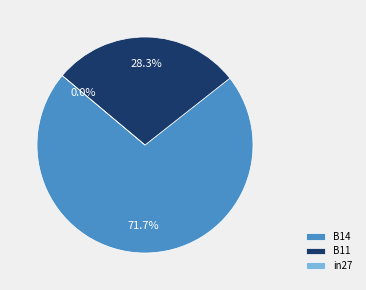

To the nearest percent, what is the difference between the largest and smallest slice percentages?

72%